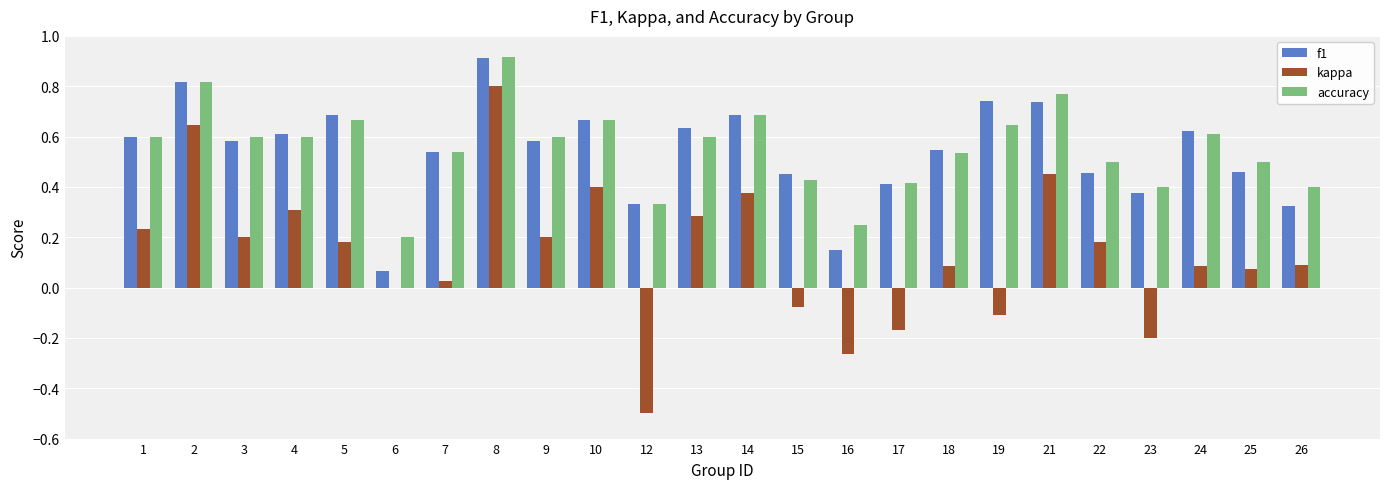

How many groups of bars are there?

24